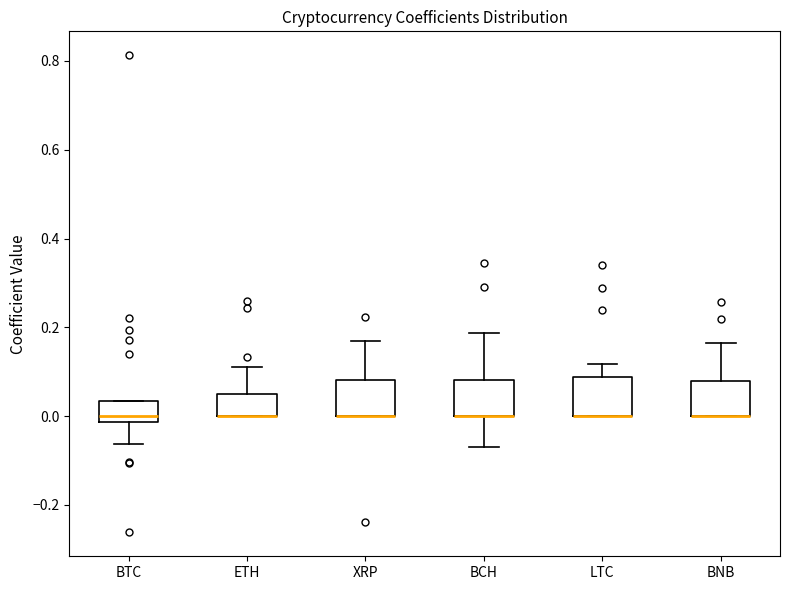

Reading left to right, read every box against the y-axis: the position of its median line, the range the box covers, and the ends of its whiskers. The values are not printed on the chart, so give them approximately, as read against the axis.

BTC: median 0.00, box -0.02 to 0.04, whiskers -0.06 to 0.04
ETH: median 0.00 (drawn on the box's lower edge), box 0.00 to 0.06, whiskers 0.00 to 0.12
XRP: median 0.00 (drawn on the box's lower edge), box 0.00 to 0.08, whiskers 0.00 to 0.16
BCH: median 0.00 (drawn on the box's lower edge), box 0.00 to 0.08, whiskers -0.08 to 0.18
LTC: median 0.00 (drawn on the box's lower edge), box 0.00 to 0.08, whiskers 0.00 to 0.12
BNB: median 0.00 (drawn on the box's lower edge), box 0.00 to 0.08, whiskers 0.00 to 0.16